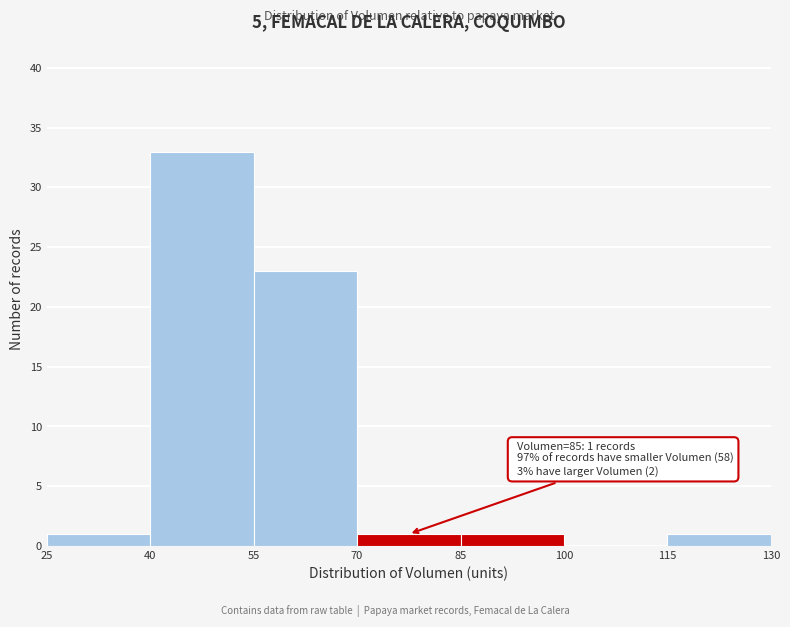

Which range on the x-axis has the tallest bar?

40 to 55